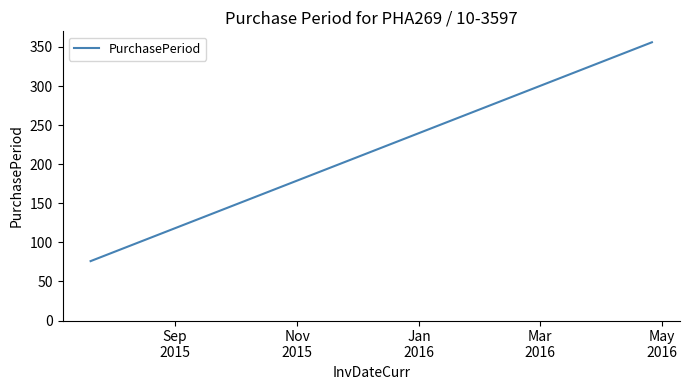

What is the difference between the maximum and minimum values?

280